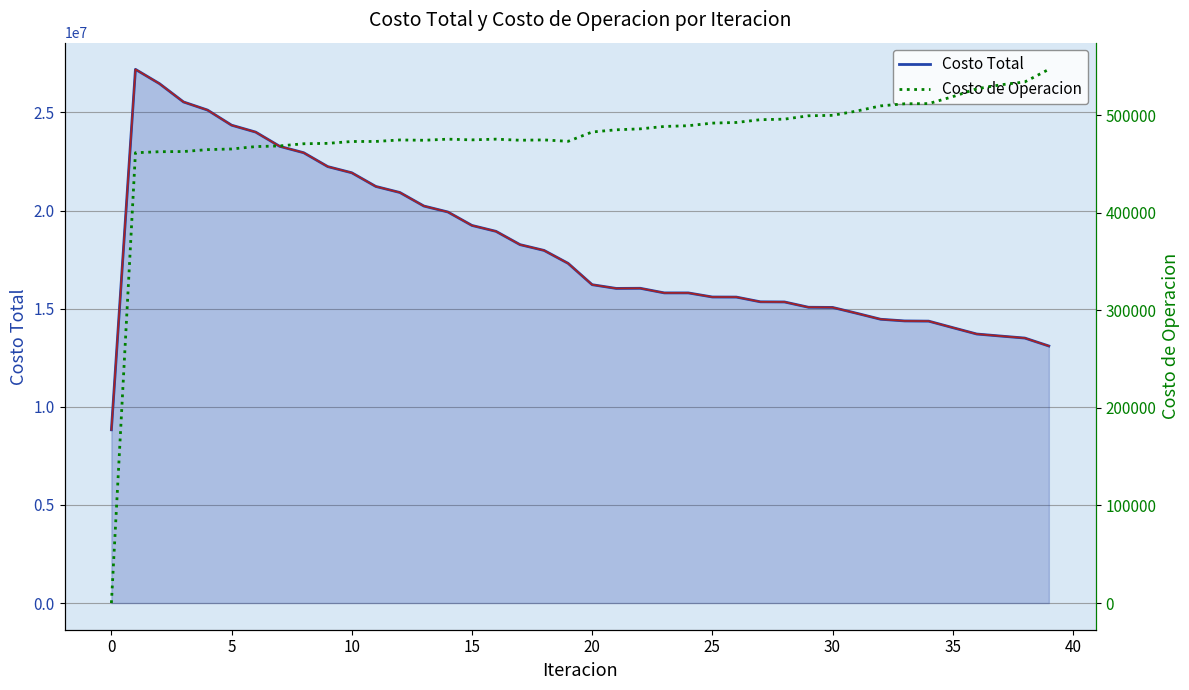

Where is the first local minimum for Costo de Operacion?

13